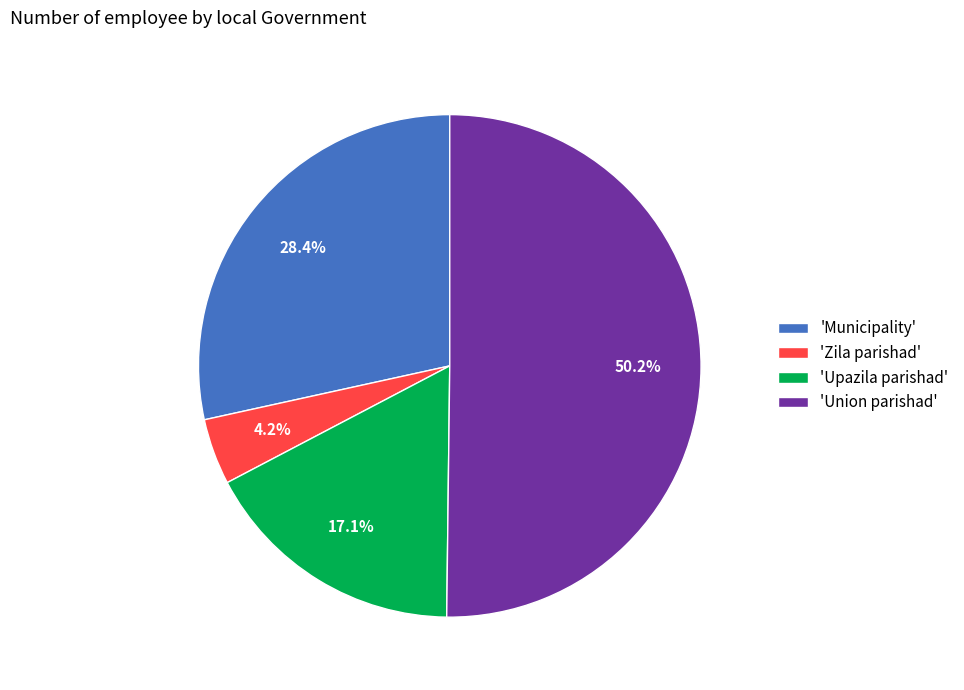

Is the sum of 'Upazila parishad' and 'Municipality' greater than half?

No